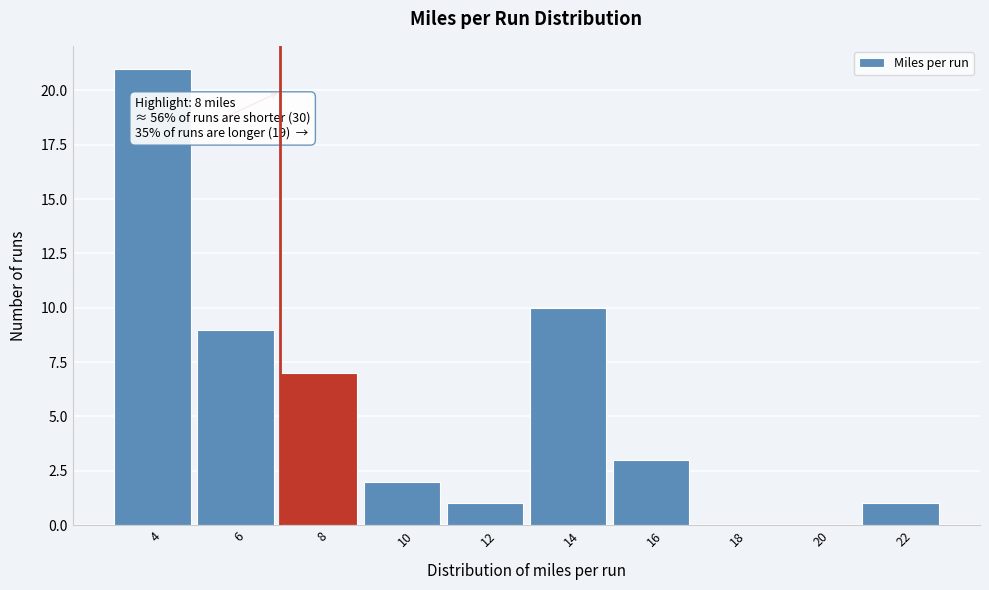

Reading left to right, what are all the values shown in this chart?

4=21	6=9	8=7	10=2	12=1	14=10	16=3	18=0	20=0	22=1